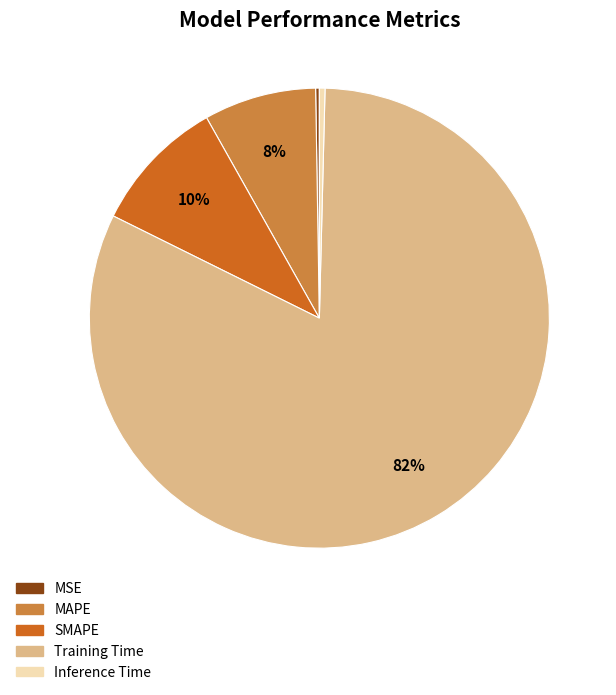

Combined, do Training Time and MAPE account for over 50%?

Yes